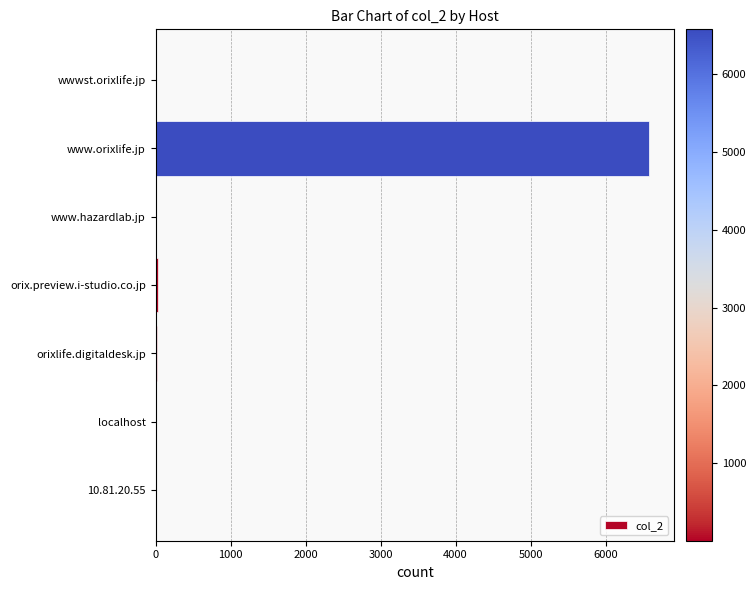

Count the number of categories in the chart.

7